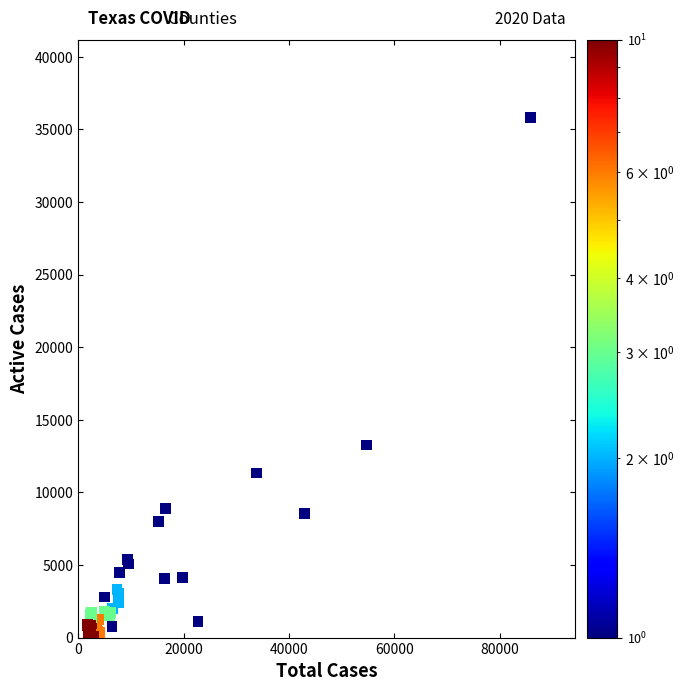

What Y value in the scatter plot is closest to 17924?

13260